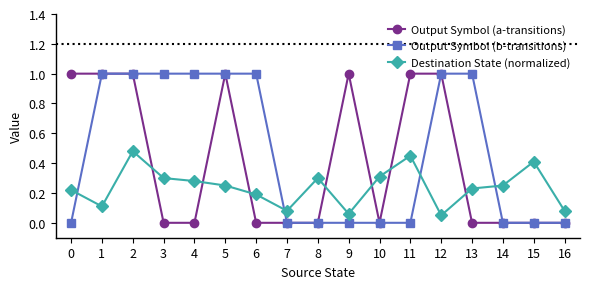

At which category is the sum across all series the highest?

2